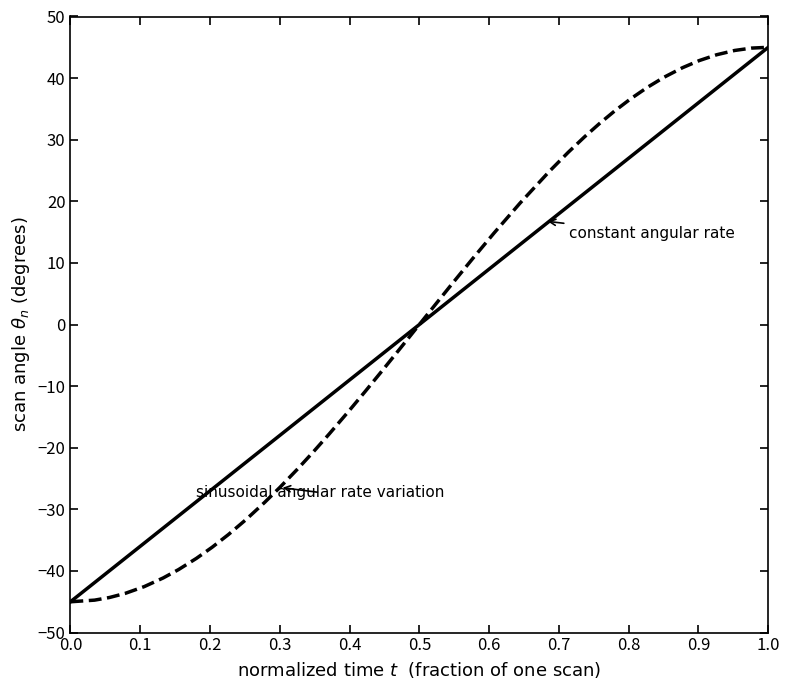

What is the maximum value shown in the chart?

45.0